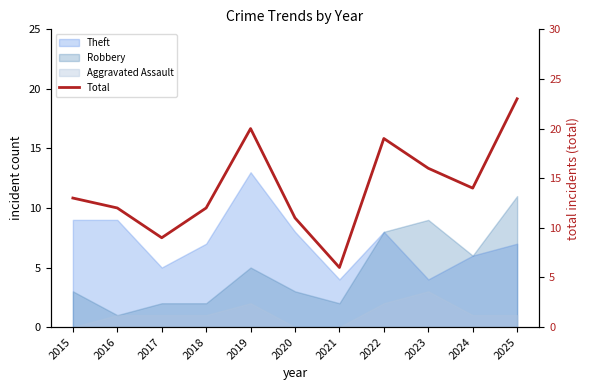

Rank the categories by value from lowest to highest.

2021, 2017, 2020, 2016, 2018, 2015, 2024, 2023, 2022, 2019, 2025